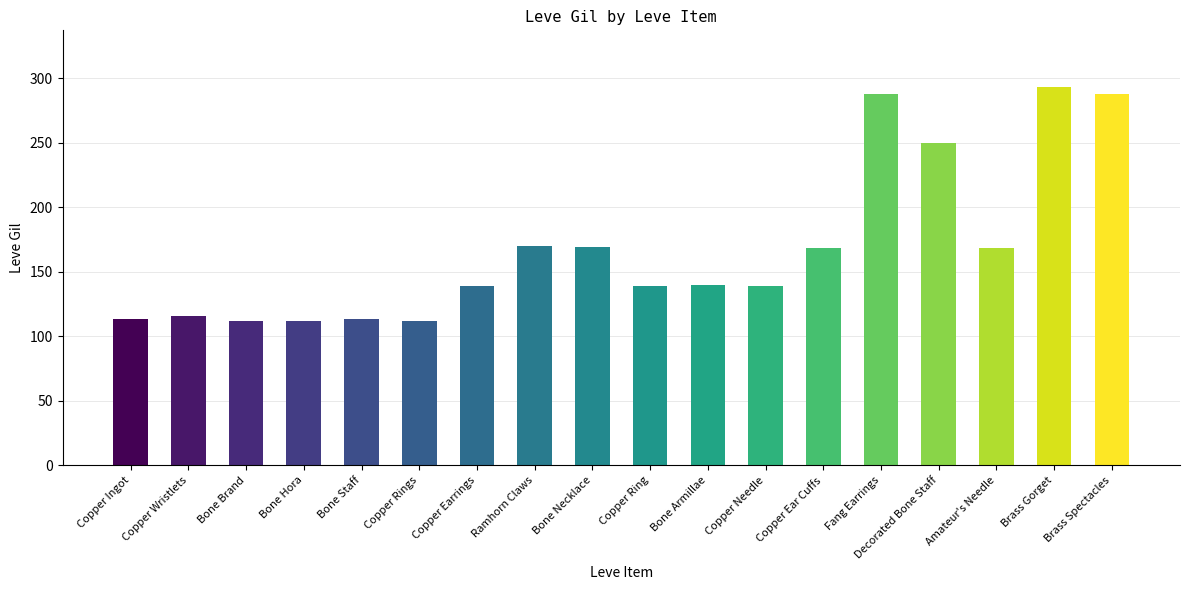

Which has a higher value, Amateur's Needle or Bone Staff?

Amateur's Needle